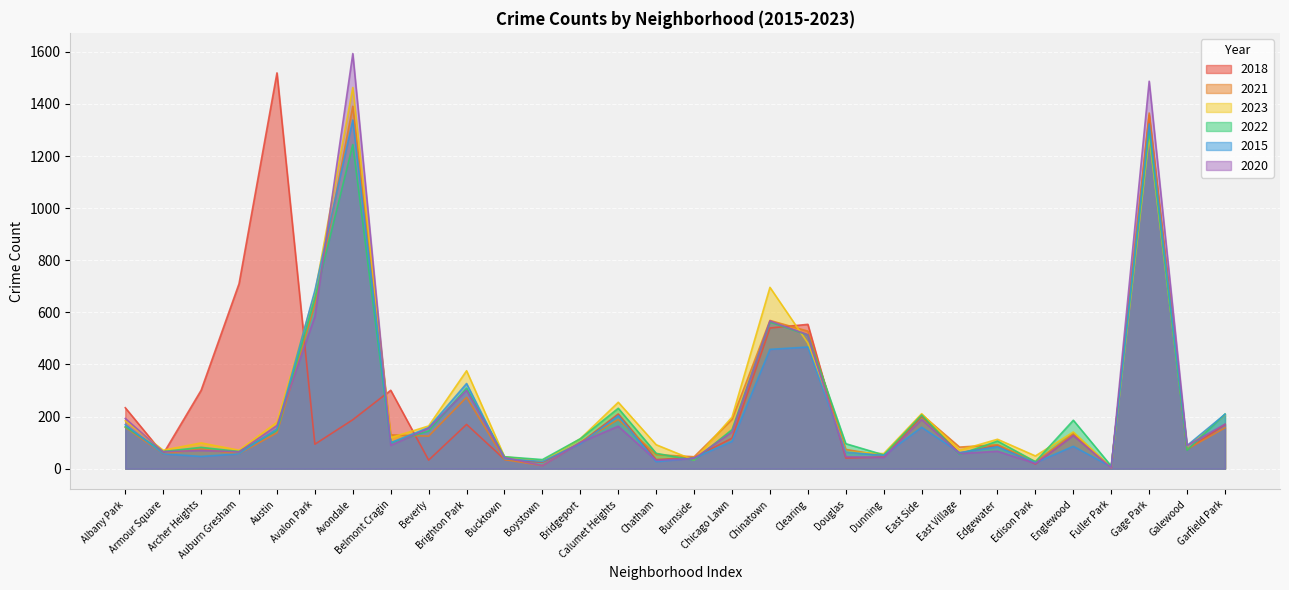

What is the spread (max minus min) of values at Avalon Park?

590